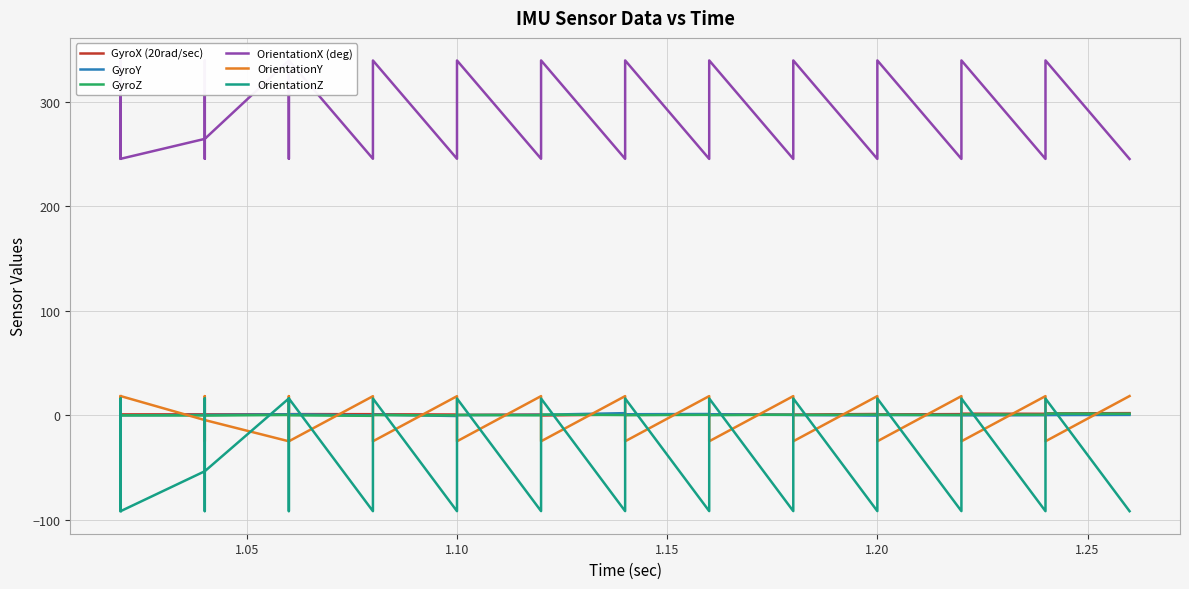

List the series in order of their peak value, highest first.

OrientationX (deg), OrientationY, OrientationZ, GyroX (20rad/sec), GyroY, GyroZ